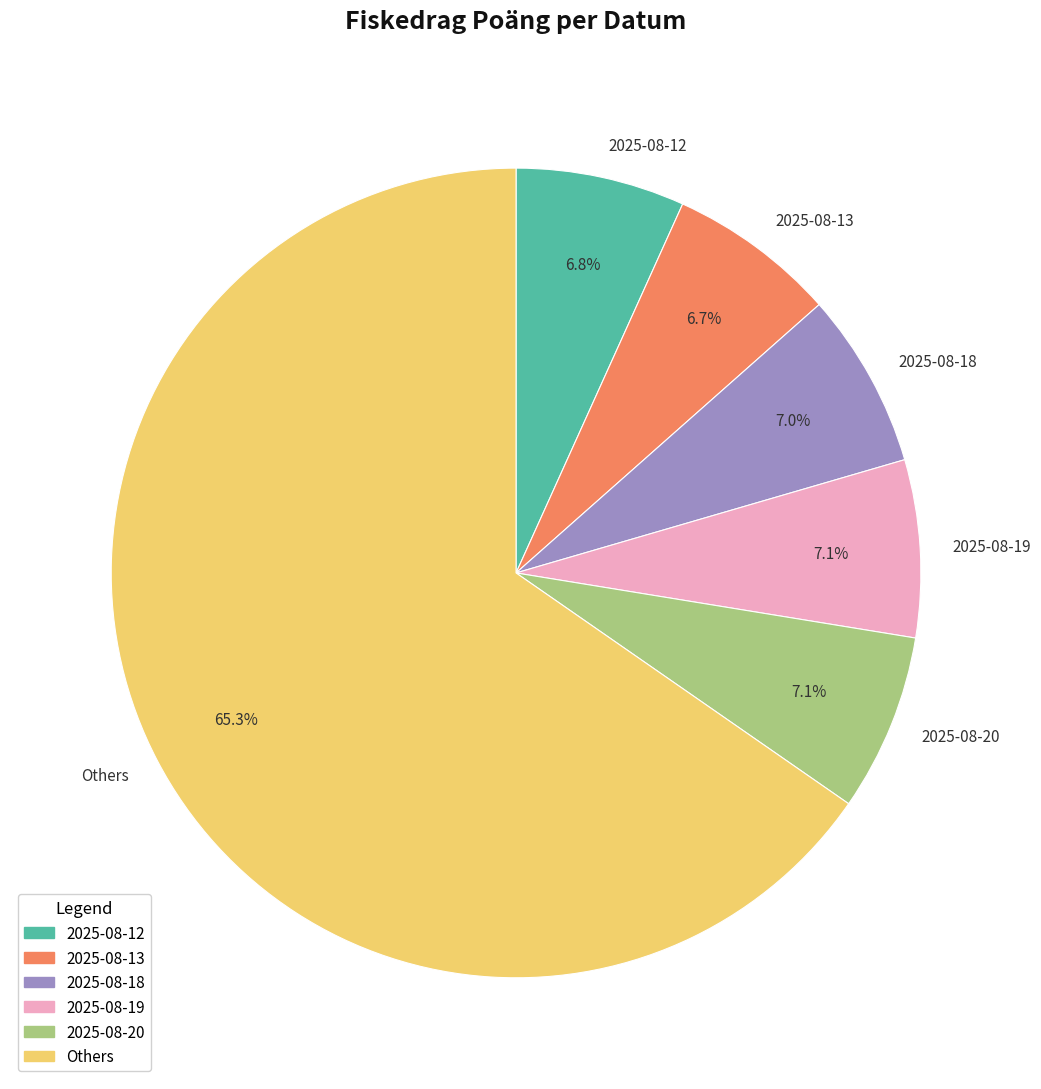

Does any single category account for the majority?

Yes